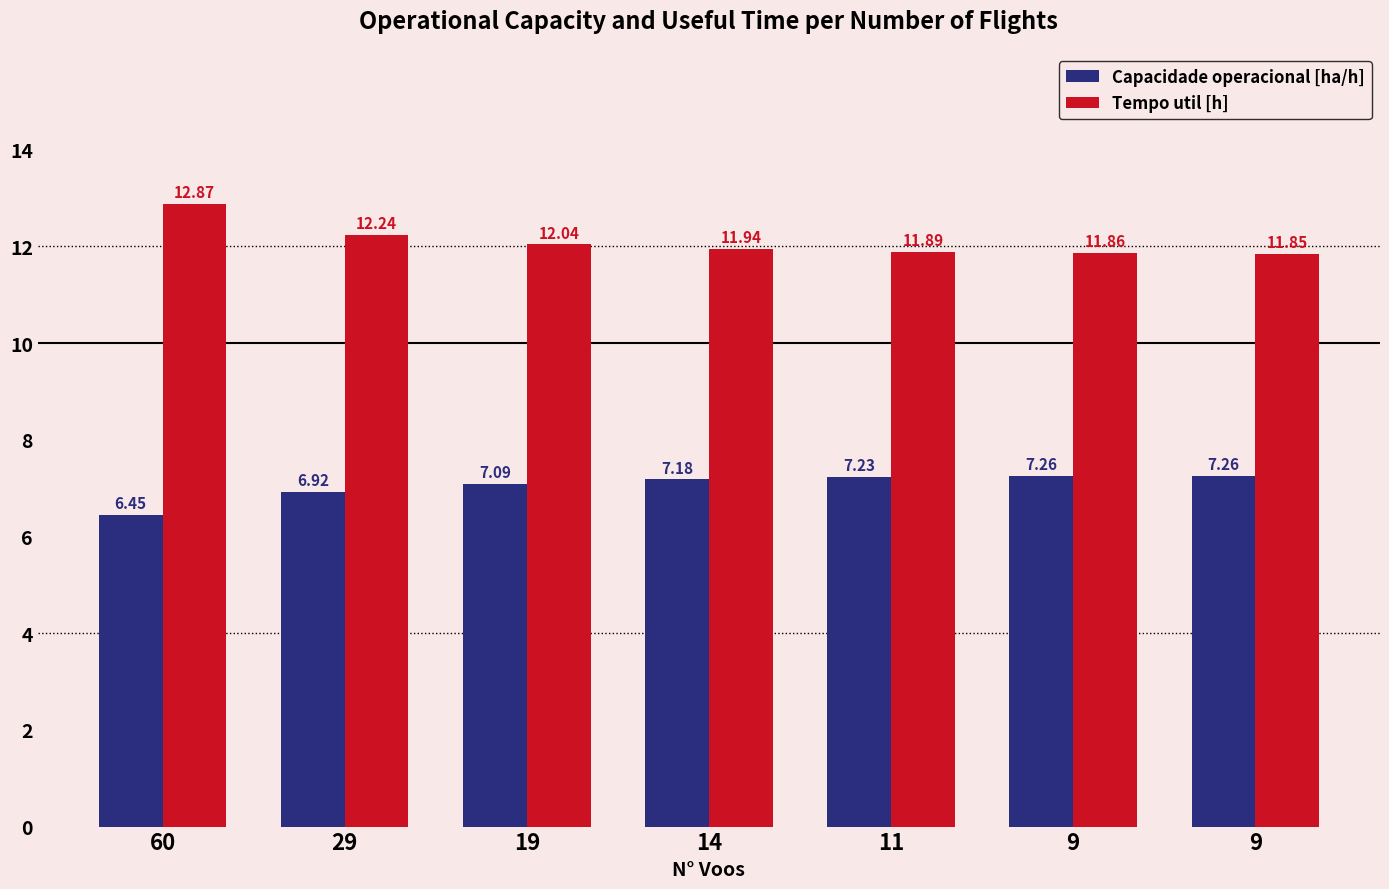

Rank the series at 14 from lowest to highest value.

Capacidade operacional [ha/h], Tempo util [h]